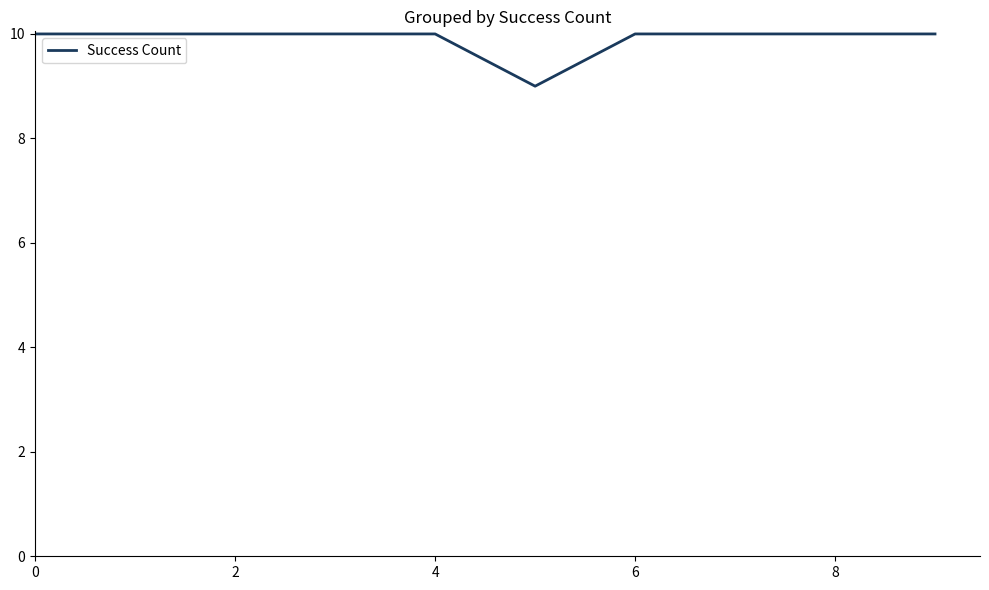

What is the maximum value shown in the chart?

10